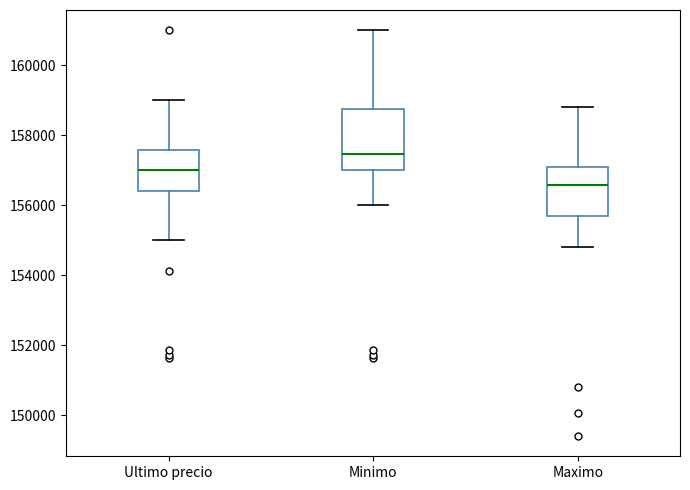

Reading left to right, read every box against the y-axis: the position of its median line, the range the box covers, and the ends of its whiskers. The values are not printed on the chart, so give them approximately, as read against the axis.

Ultimo precio: median 157000, box 156400 to 157600, whiskers 155000 to 159000
Minimo: median 157400, box 157000 to 158800, whiskers 156000 to 161000
Maximo: median 156600, box 155600 to 157200, whiskers 154800 to 158800